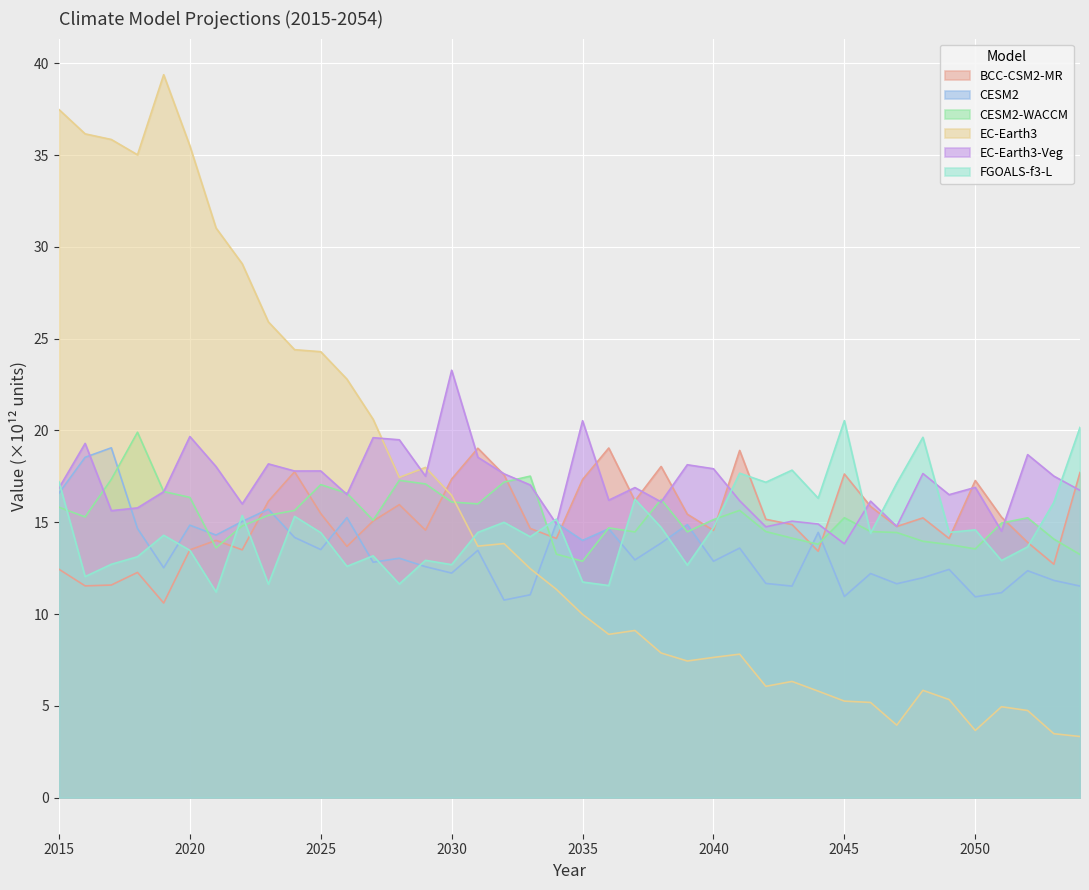

Reading left to right, transcribe all the data shown in this chart.

BCC-CSM2-MR: 2015=12.4	2016=11.5	2017=11.6	2018=12.3	2019=10.6	2020=13.5	2021=14.0	2022=13.5	2023=16.1	2024=17.7	2025=15.5	2026=13.7	2027=15.1	2028=16.0	2029=14.6	2030=17.4	2031=19.0	2032=17.6	2033=14.7	2034=14.1	2035=17.3	2036=19.0	2037=16.2	2038=18.0	2039=15.4	2040=14.6	2041=18.9	2042=15.2	2043=14.9	2044=13.4	2045=17.6	2046=15.9	2047=14.8	2048=15.2	2049=14.1	2050=17.3	2051=15.3	2052=13.9	2053=12.7	2054=17.7
CESM2: 2015=16.6	2016=18.5	2017=19.1	2018=14.7	2019=12.5	2020=14.8	2021=14.3	2022=15.0	2023=15.7	2024=14.2	2025=13.5	2026=15.3	2027=12.8	2028=13.0	2029=12.6	2030=12.2	2031=13.5	2032=10.8	2033=11.0	2034=15.0	2035=14.0	2036=14.6	2037=12.9	2038=13.9	2039=14.9	2040=12.9	2041=13.6	2042=11.7	2043=11.5	2044=14.4	2045=11.0	2046=12.2	2047=11.6	2048=12.0	2049=12.4	2050=10.9	2051=11.2	2052=12.4	2053=11.8	2054=11.5
CESM2-WACCM: 2015=15.8	2016=15.3	2017=17.3	2018=19.9	2019=16.7	2020=16.4	2021=13.6	2022=14.8	2023=15.4	2024=15.6	2025=17.0	2026=16.6	2027=15.1	2028=17.3	2029=17.1	2030=16.1	2031=16.0	2032=17.2	2033=17.5	2034=13.3	2035=12.9	2036=14.7	2037=14.5	2038=16.2	2039=14.5	2040=15.1	2041=15.6	2042=14.5	2043=14.1	2044=13.8	2045=15.2	2046=14.5	2047=14.4	2048=14.0	2049=13.8	2050=13.5	2051=15.0	2052=15.2	2053=14.1	2054=13.2
EC-Earth3: 2015=37.5	2016=36.2	2017=35.8	2018=35.0	2019=39.4	2020=35.5	2021=31.0	2022=29.1	2023=25.9	2024=24.4	2025=24.3	2026=22.8	2027=20.6	2028=17.4	2029=18.0	2030=16.5	2031=13.7	2032=13.8	2033=12.5	2034=11.3	2035=10.0	2036=8.9	2037=9.1	2038=7.9	2039=7.4	2040=7.6	2041=7.8	2042=6.1	2043=6.3	2044=5.8	2045=5.3	2046=5.2	2047=3.9	2048=5.8	2049=5.3	2050=3.7	2051=4.9	2052=4.7	2053=3.5	2054=3.3
EC-Earth3-Veg: 2015=16.9	2016=19.3	2017=15.6	2018=15.8	2019=16.7	2020=19.7	2021=18.0	2022=16.0	2023=18.2	2024=17.8	2025=17.8	2026=16.5	2027=19.6	2028=19.5	2029=17.5	2030=23.3	2031=18.5	2032=17.6	2033=17.0	2034=14.9	2035=20.5	2036=16.2	2037=16.9	2038=16.1	2039=18.1	2040=17.9	2041=16.2	2042=14.7	2043=15.1	2044=14.9	2045=13.8	2046=16.1	2047=14.8	2048=17.7	2049=16.5	2050=16.9	2051=14.5	2052=18.7	2053=17.5	2054=16.7
FGOALS-f3-L: 2015=17.2	2016=12.0	2017=12.7	2018=13.1	2019=14.3	2020=13.5	2021=11.2	2022=15.4	2023=11.6	2024=15.3	2025=14.4	2026=12.6	2027=13.2	2028=11.6	2029=12.9	2030=12.7	2031=14.4	2032=15.0	2033=14.2	2034=15.2	2035=11.7	2036=11.6	2037=16.3	2038=14.7	2039=12.7	2040=14.7	2041=17.7	2042=17.2	2043=17.8	2044=16.3	2045=20.5	2046=14.4	2047=17.1	2048=19.6	2049=14.4	2050=14.6	2051=12.9	2052=13.7	2053=16.1	2054=20.2